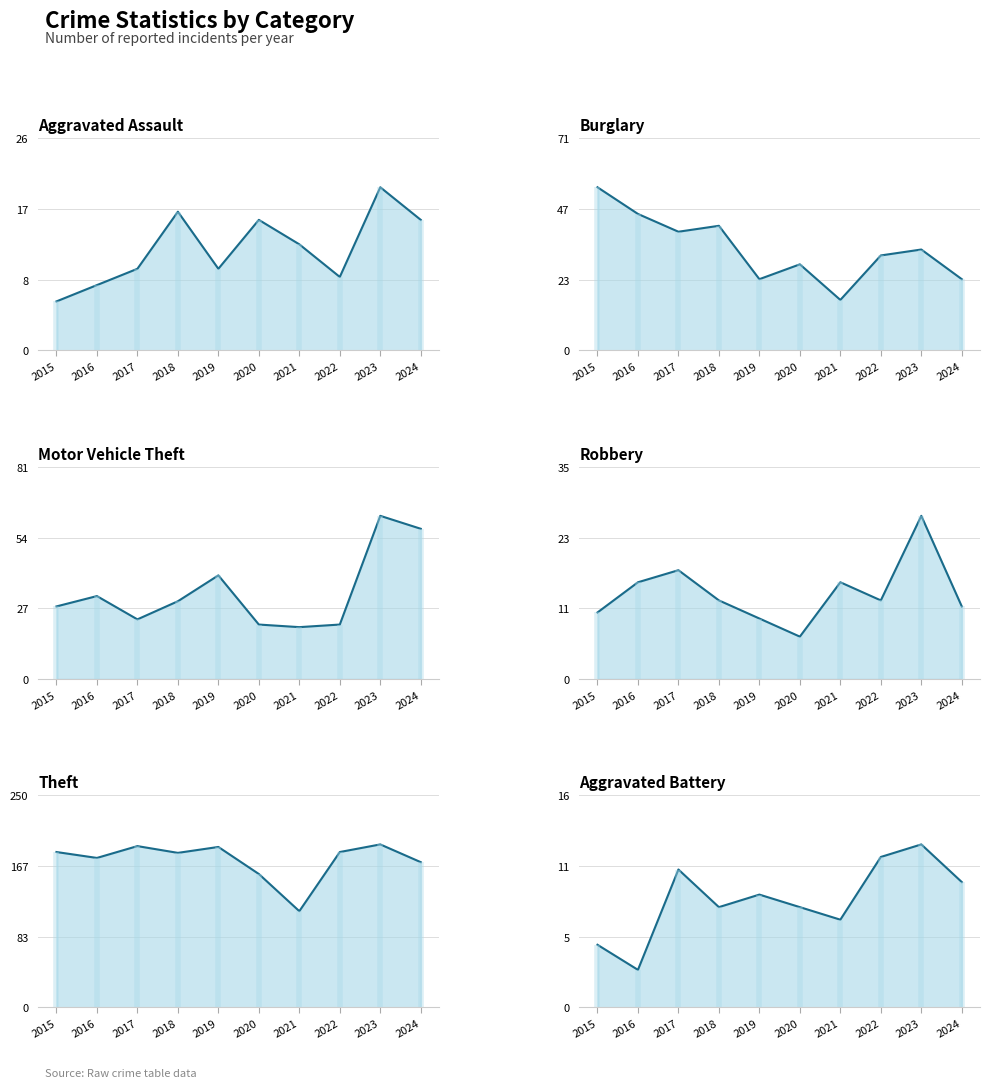

What is the difference between the Theft values at 2017 and 2023?

2